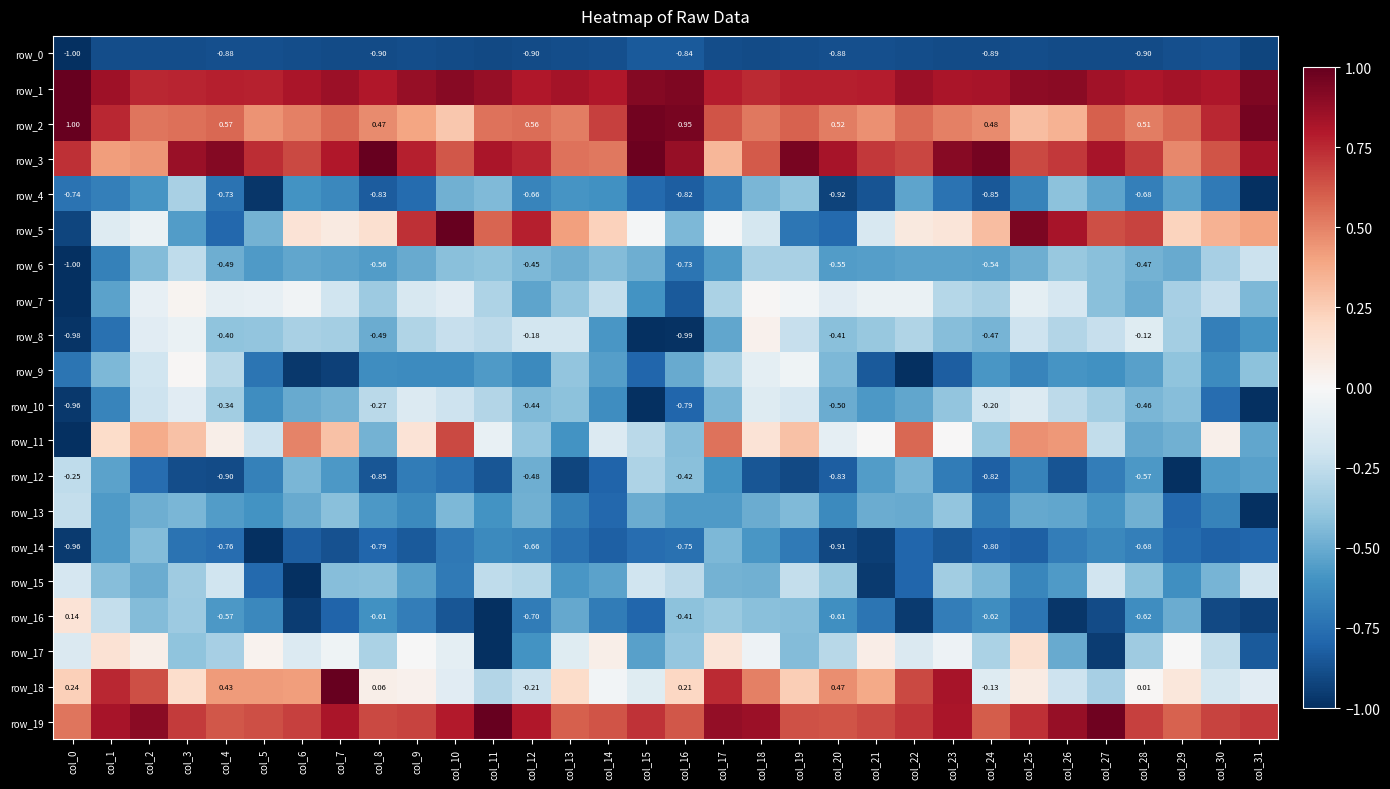

Which series has the largest total across all categories?

row_1